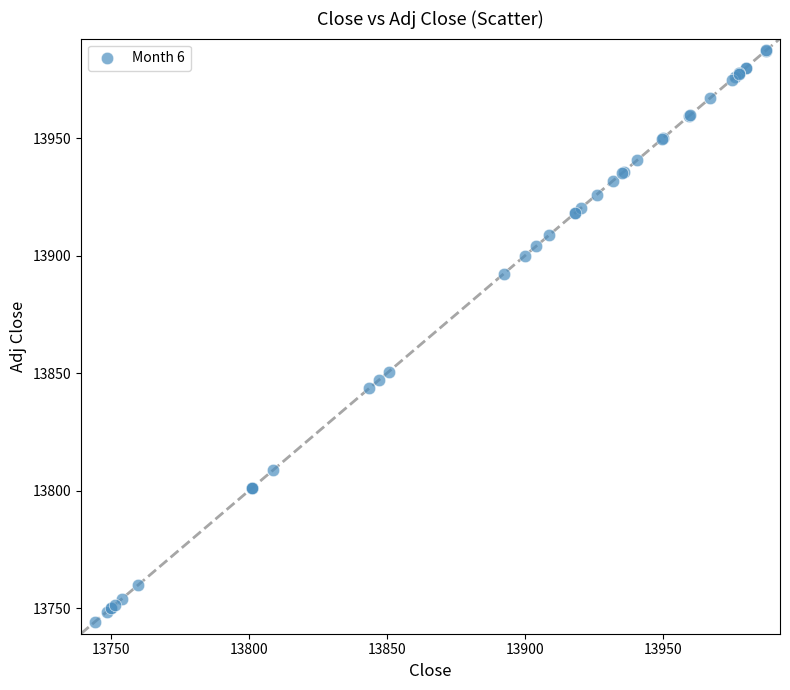

What Y value in the scatter plot is closest to 13865?

13850.6